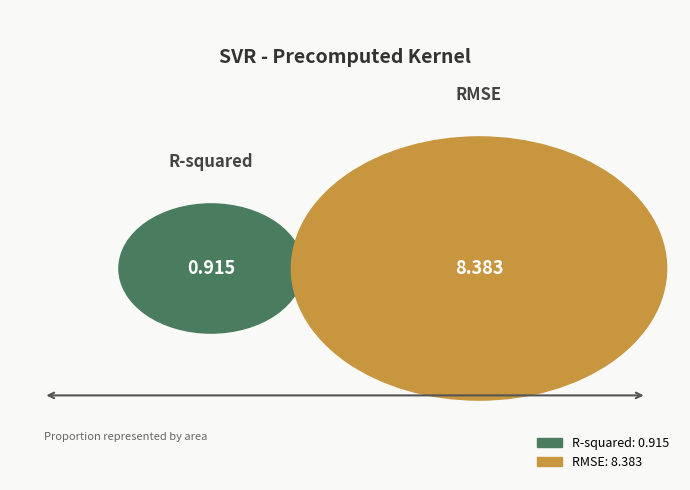

Is it true that R-squared is 10% of the pie?

True